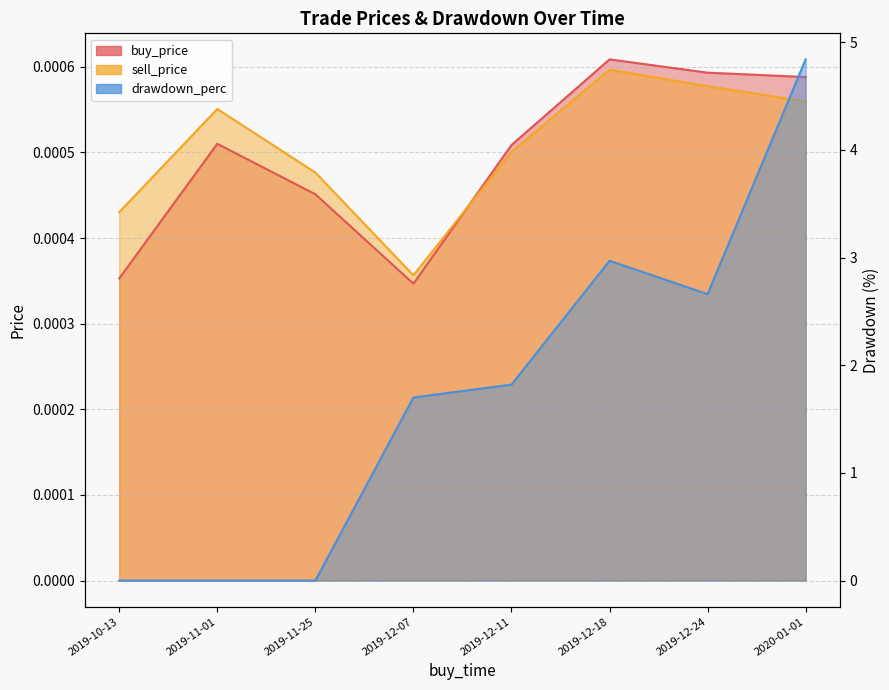

What position from the right is 2019-12-18?

3